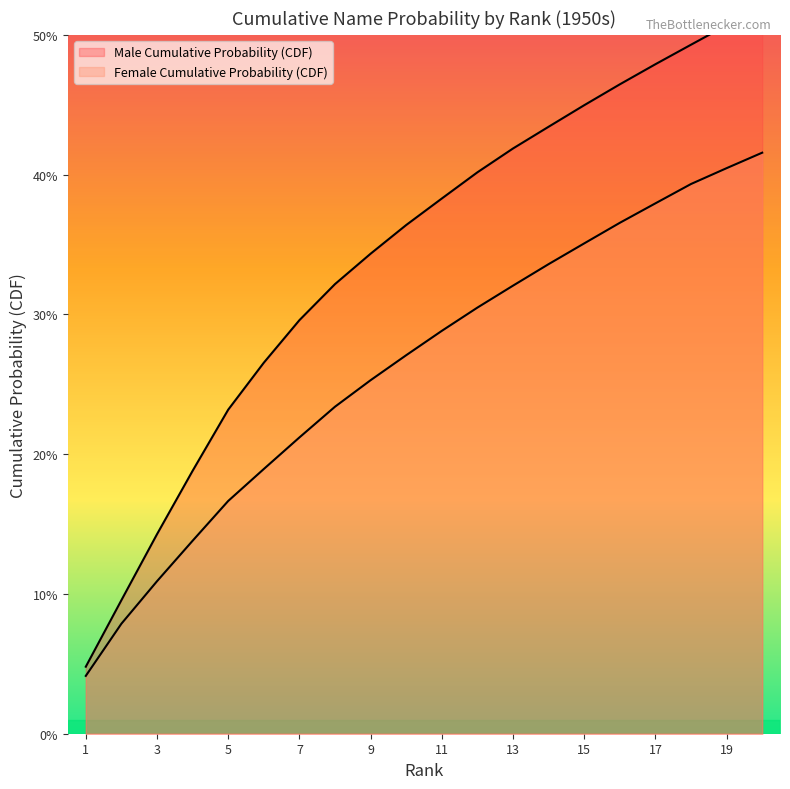

Rank the series at 2 from highest to lowest value.

Male Cumulative Probability (CDF), Female Cumulative Probability (CDF)